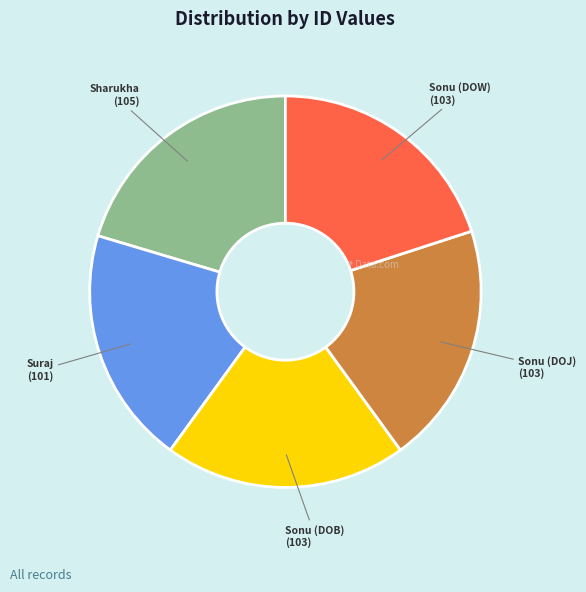

Approximately how many times larger is the value at Sonu (DOB) compared to Sonu (DOW)?

1.0